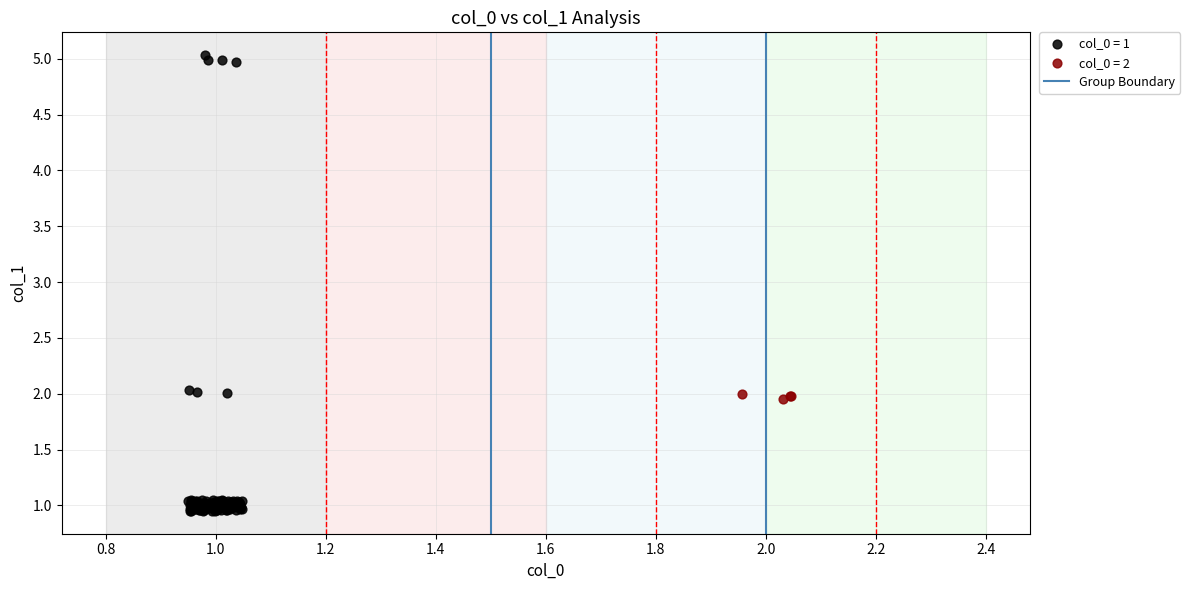

Which series contains the lowest Y value?

col_0 = 1